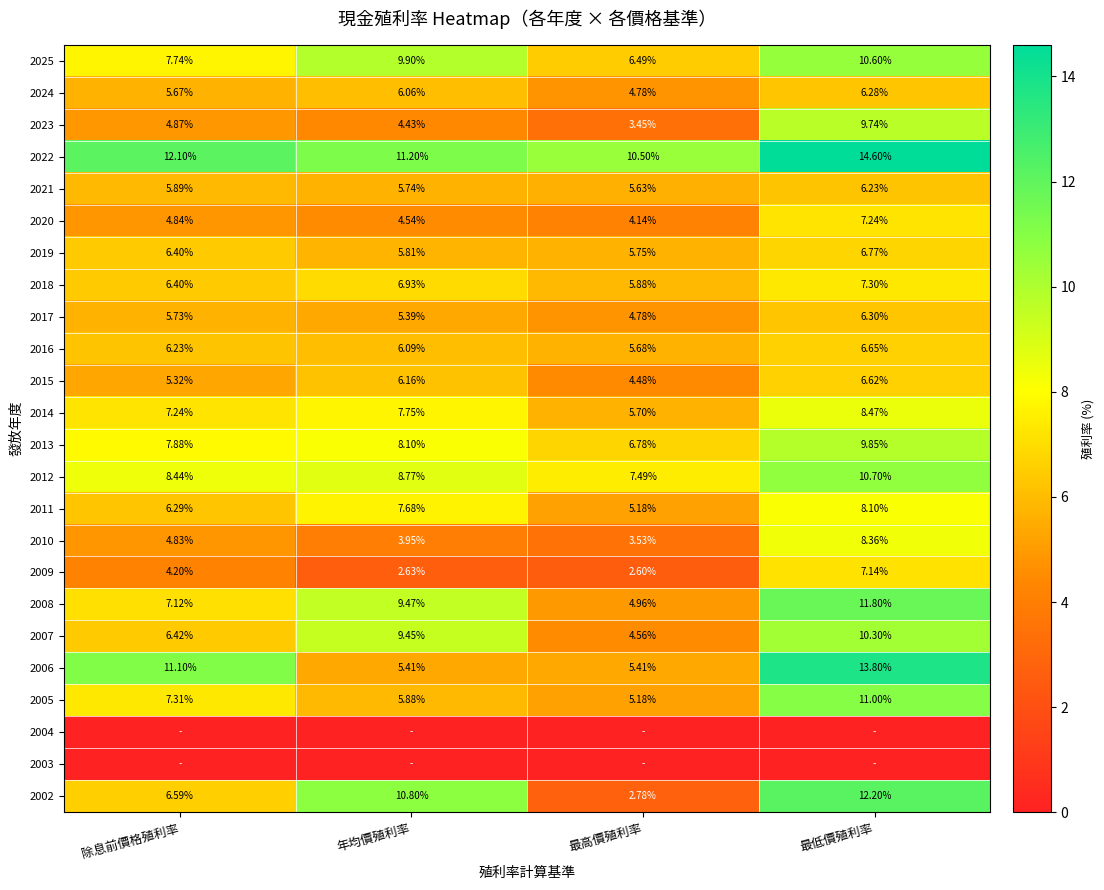

Rank the categories by 2012 value from highest to lowest.

最低價殖利率, 年均價殖利率, 除息前價格殖利率, 最高價殖利率